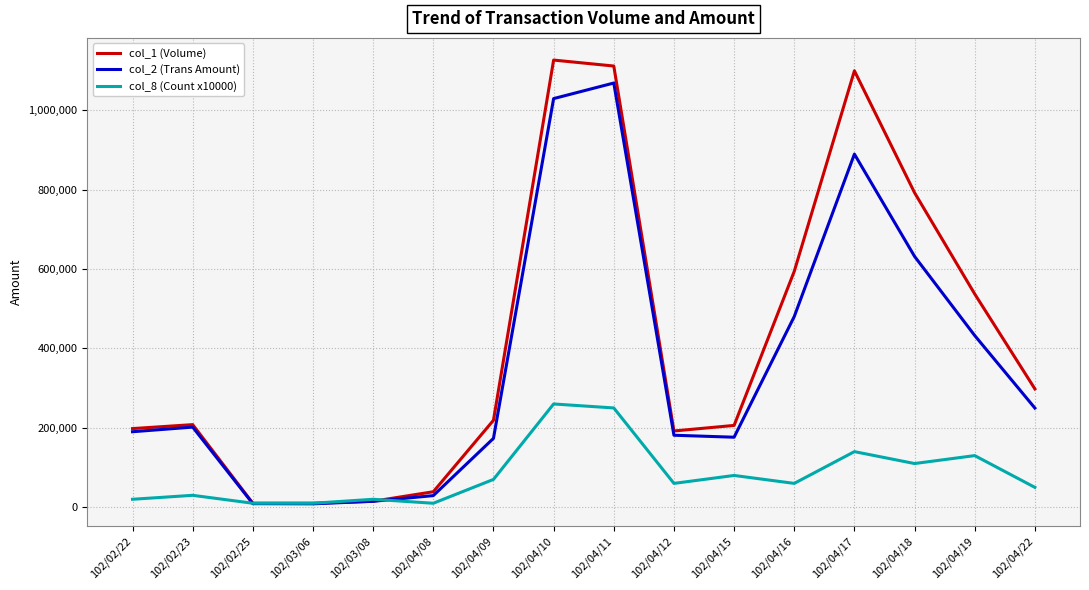

True or false: col_8 (Count x10000) has a value of 164132 at 102/04/18.

False